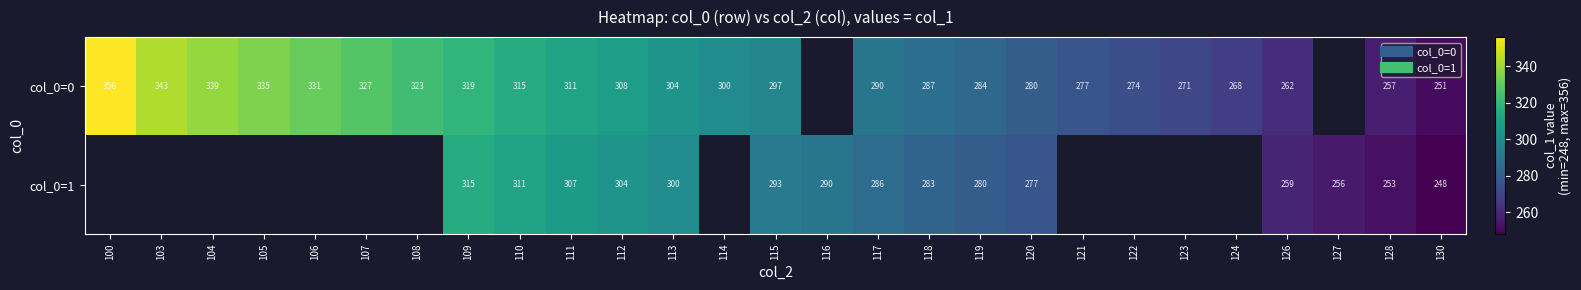

At which label does col_0=1 first exceed 300?

109